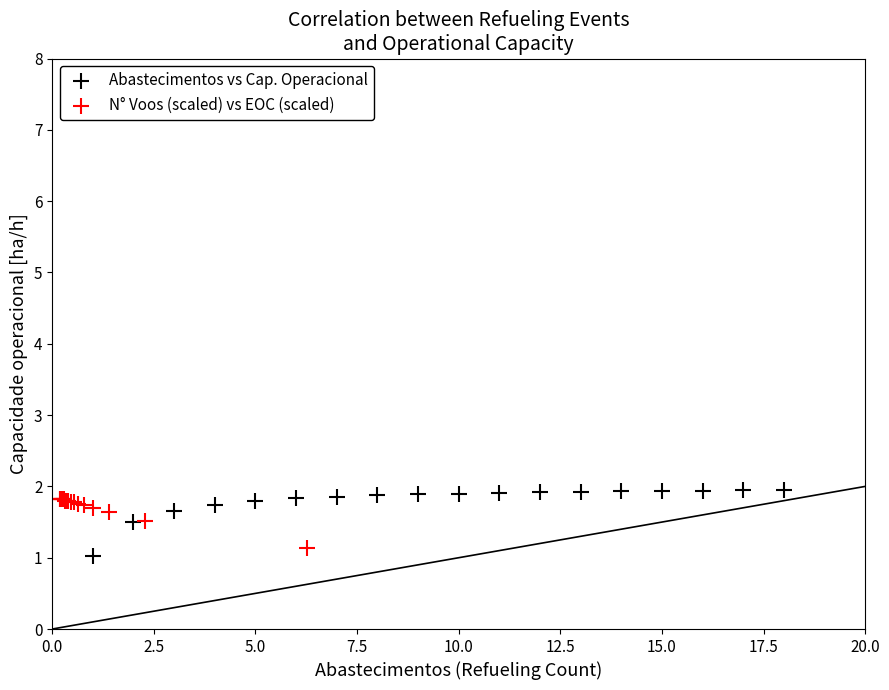

Which series contains the lowest Y value?

Abastecimentos vs Cap. Operacional